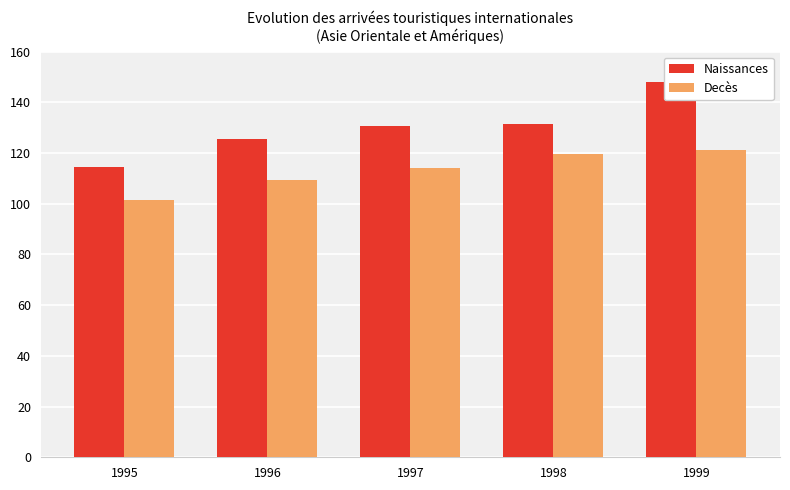

Which category has the lowest value in the Naissances series?

1995